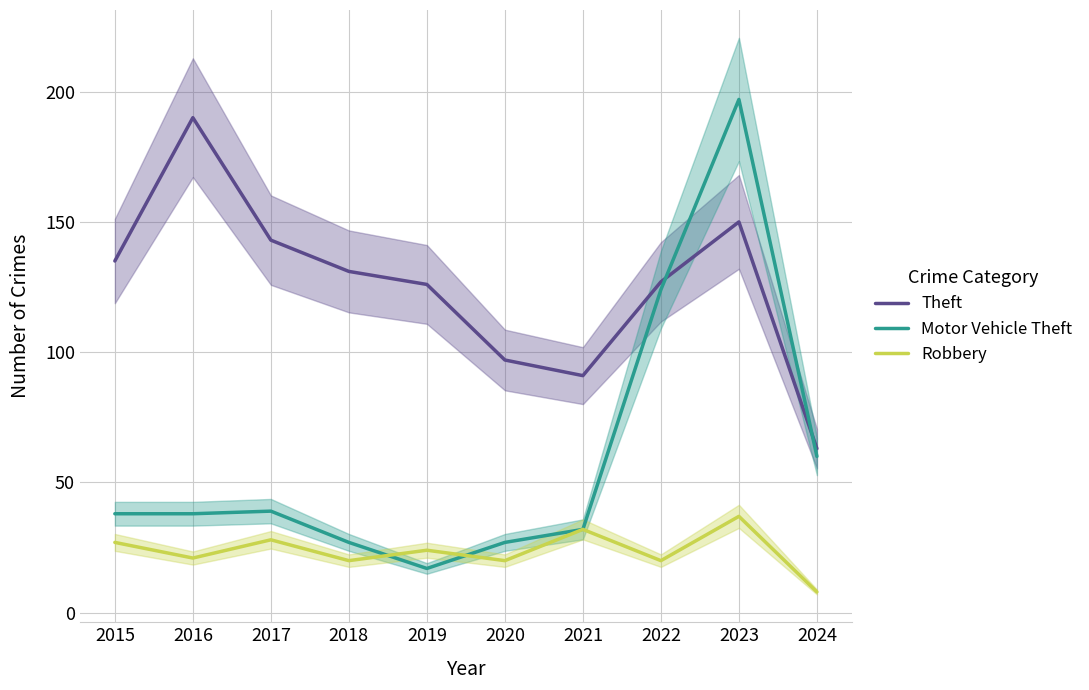

Reading left to right, list all the values displayed in this chart.

Theft: 2015=135	2016=190	2017=143	2018=131	2019=126	2020=97	2021=91	2022=127	2023=150	2024=63
Motor Vehicle Theft: 2015=38	2016=38	2017=39	2018=27	2019=17	2020=27	2021=32	2022=124	2023=197	2024=60
Robbery: 2015=27	2016=21	2017=28	2018=20	2019=24	2020=20	2021=32	2022=20	2023=37	2024=8